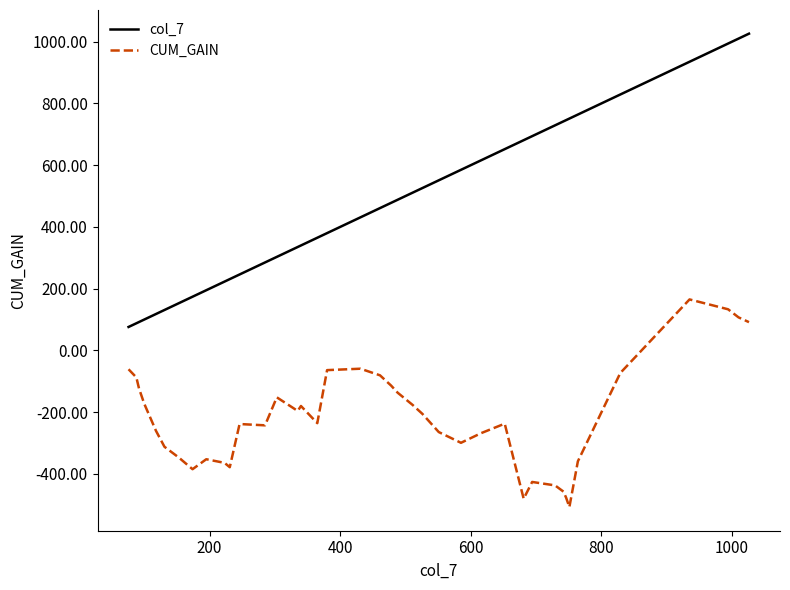

True or false: CUM_GAIN and col_7 cross at least once.

False